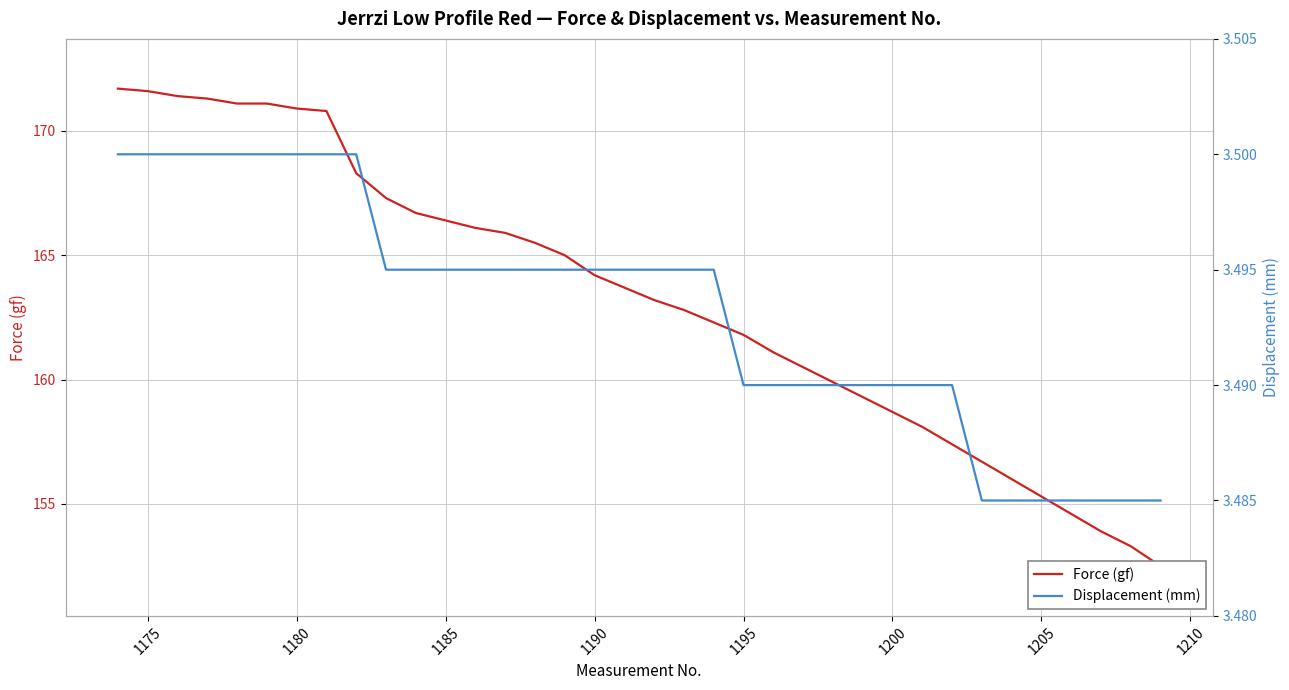

Read the Force (gf) value at 1195.

161.8